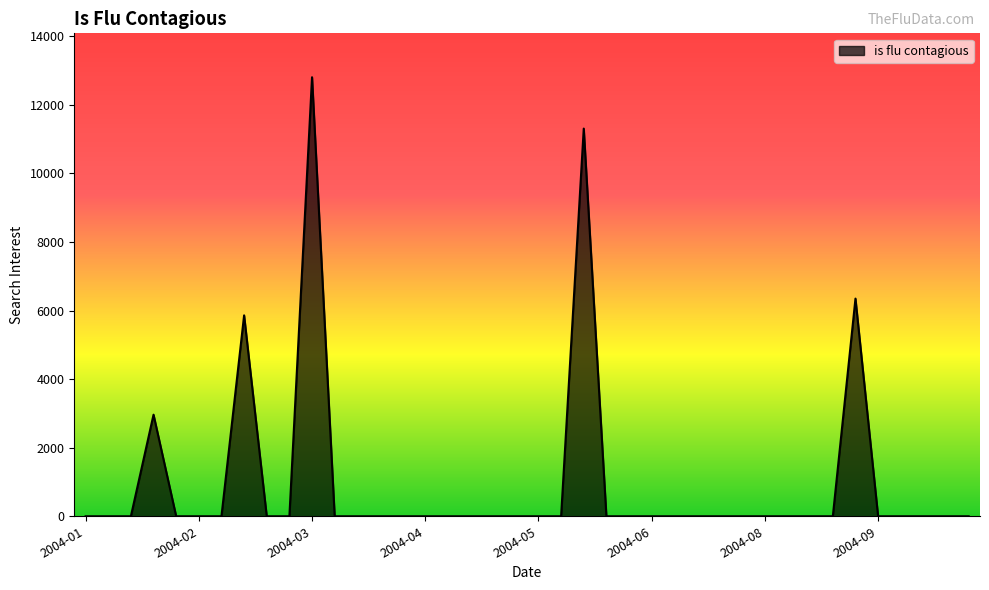

How many lines are shown in the chart?

1